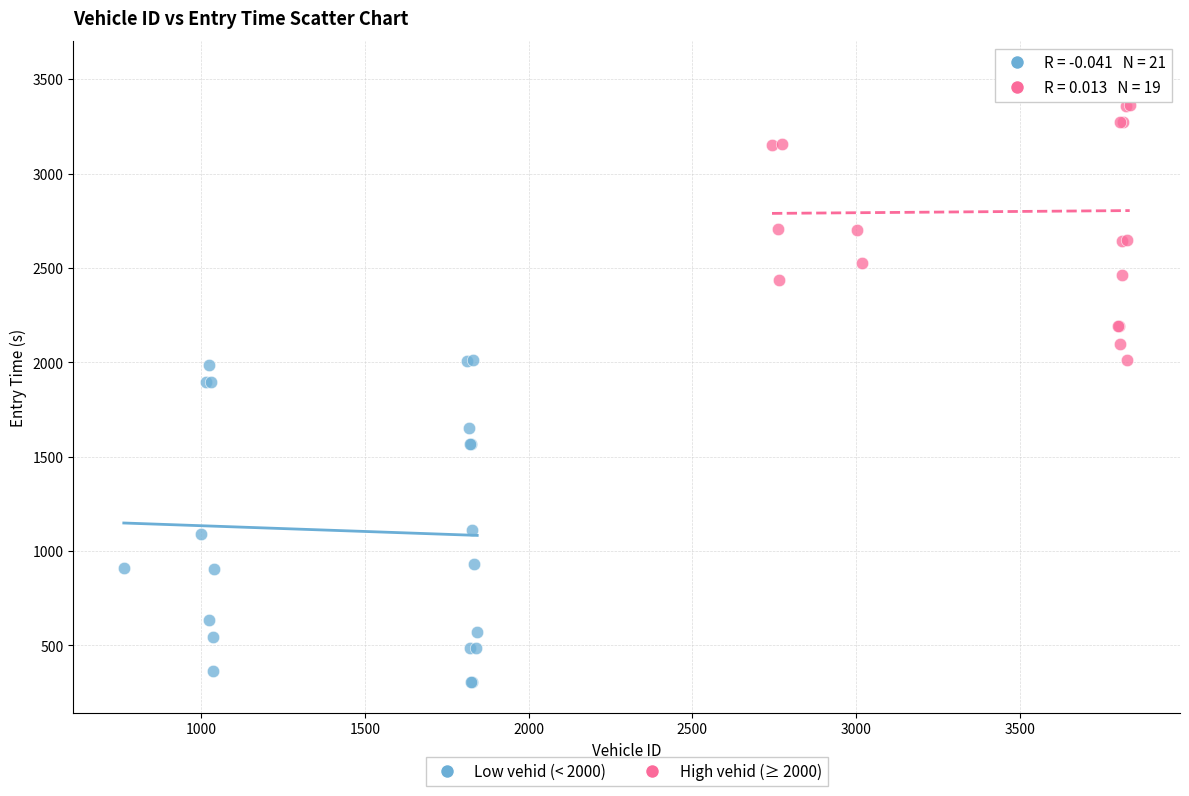

Which series contains the lowest Y value?

Low vehid (< 2000)